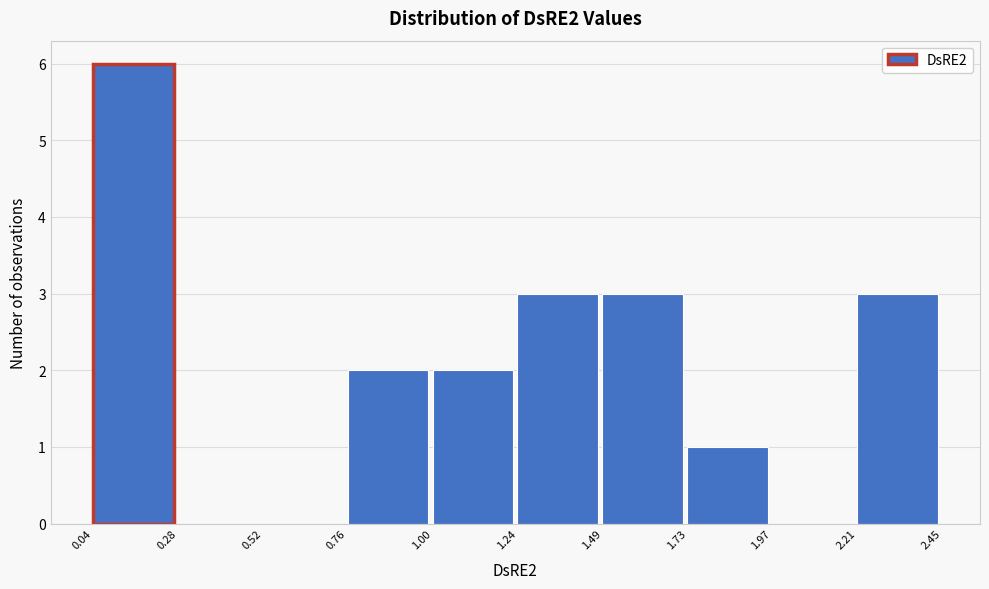

Reading left to right, transcribe this chart: for each bar, give the range it covers on the x-axis and its height. The values are not printed on the chart, so give them approximately, as read against the axis.

0.04 to 0.28: 6
0.28 to 0.52: 0
0.52 to 0.76: 0
0.76 to 1.00: 2
1.00 to 1.24: 2
1.24 to 1.49: 3
1.49 to 1.73: 3
1.73 to 1.97: 1
1.97 to 2.21: 0
2.21 to 2.45: 3